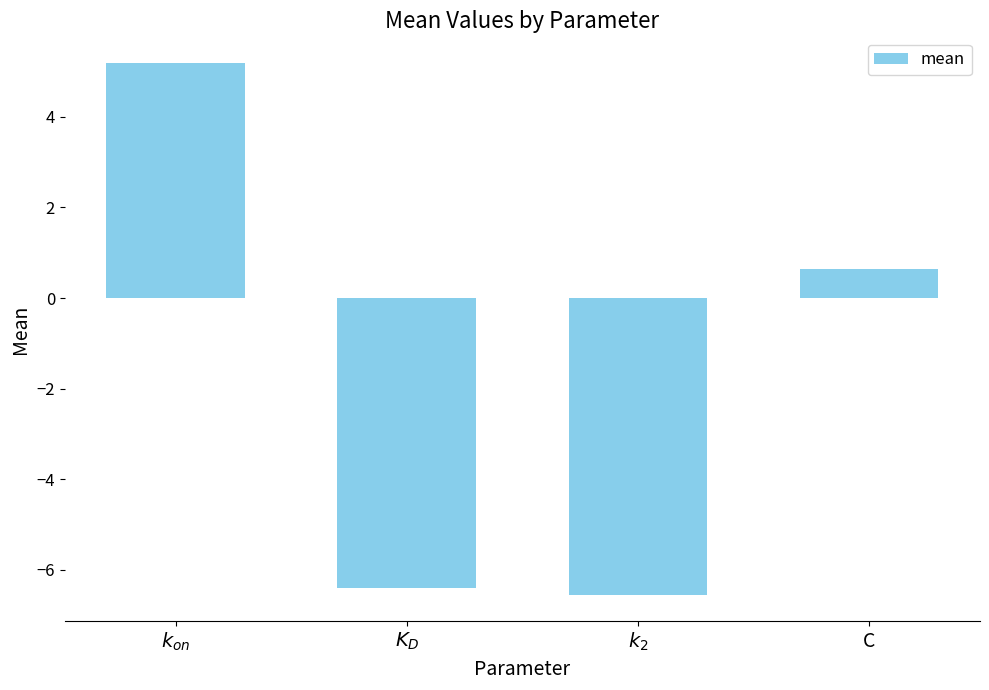

What is the sum of the values at C and $k_{on}$?

5.8